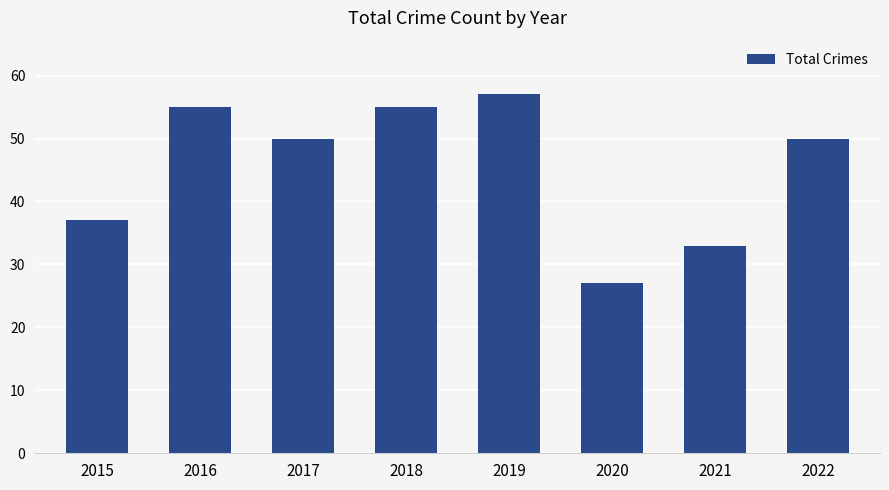

Approximately how many times larger is the value at 2018 compared to 2015?

1.5